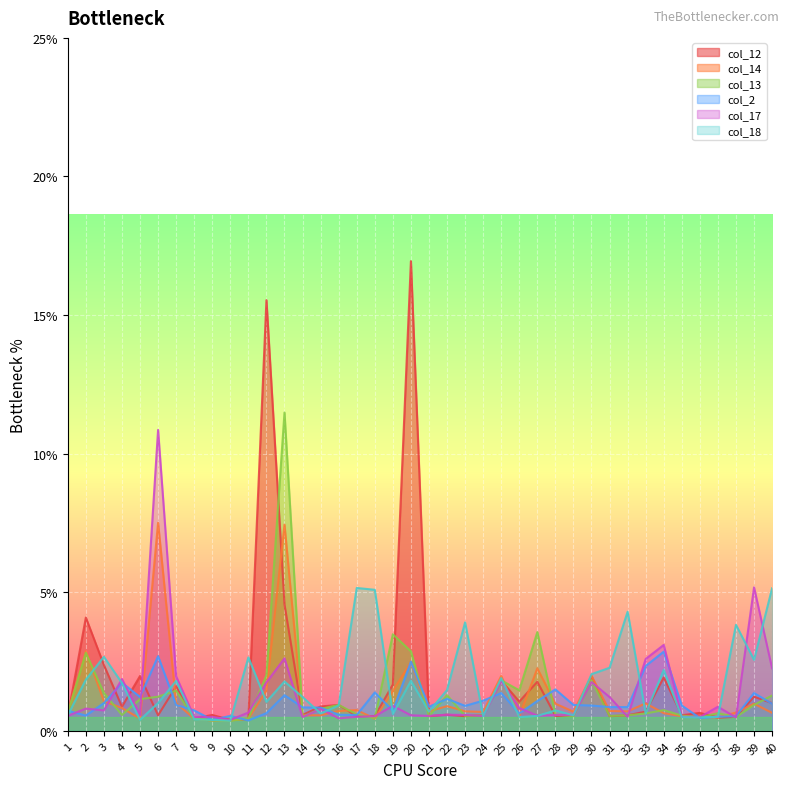

How many interior local valleys does the col_2 series have?

10